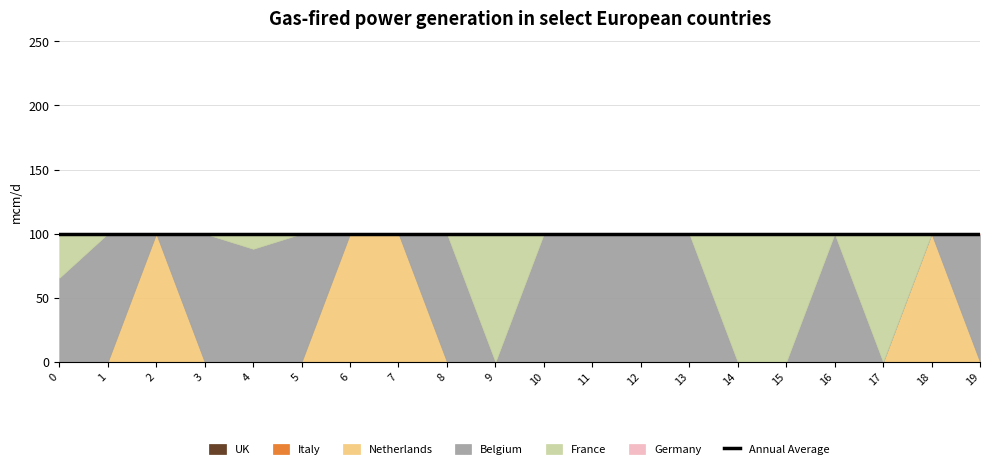

True or false: col_2 has more than 2 interior local peaks.

False